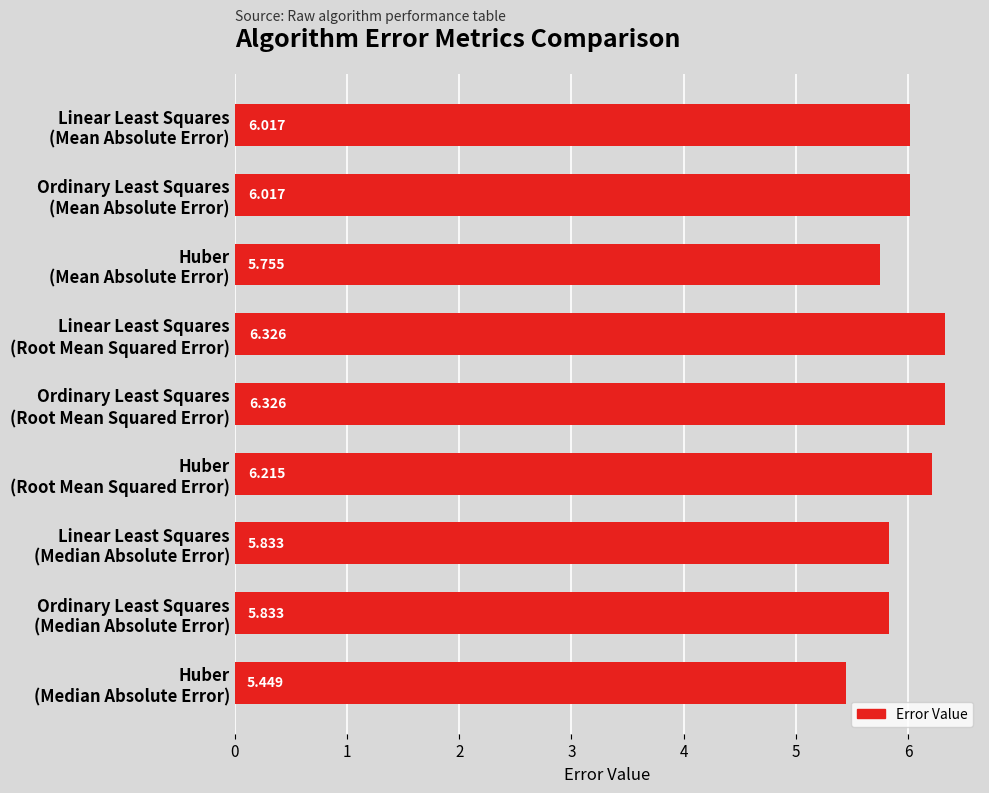

How many bars are there in total?

9